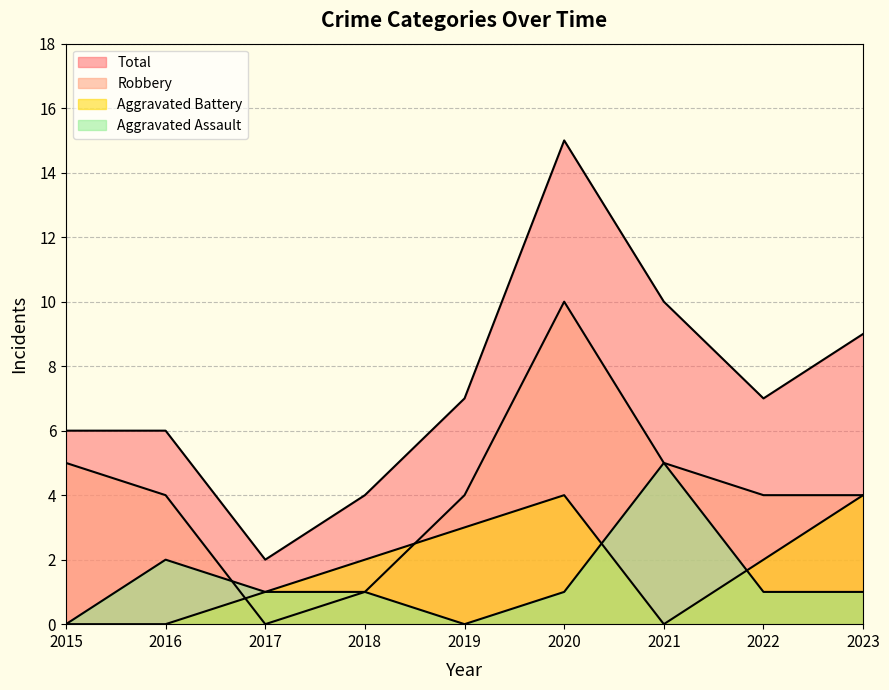

What is the value of the Aggravated Assault point at the 6th from the left?

1